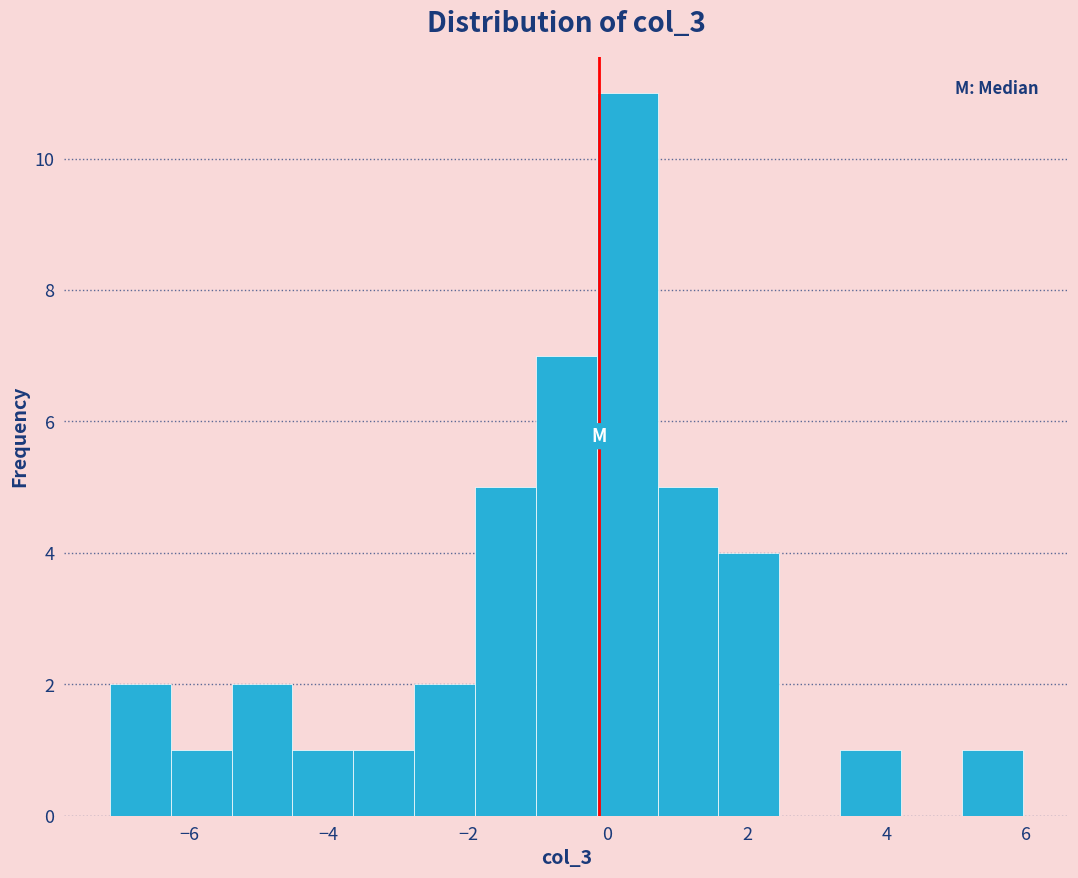

Reading left to right, transcribe this chart: for each bar, give the range it covers on the x-axis and its height. Neither the bar edges nor the heights are printed on the chart, so give them approximately, as read against the axes.

-7.2 to -6.2: 2
-6.2 to -5.4: 1
-5.4 to -4.6: 2
-4.6 to -3.6: 1
-3.6 to -2.8: 1
-2.8 to -1.8: 2
-1.8 to -1.0: 5
-1.0 to -0.2: 7
-0.2 to 0.8: 11
0.8 to 1.6: 5
1.6 to 2.4: 4
2.4 to 3.4: 0
3.4 to 4.2: 1
4.2 to 5.0: 0
5.0 to 6.0: 1